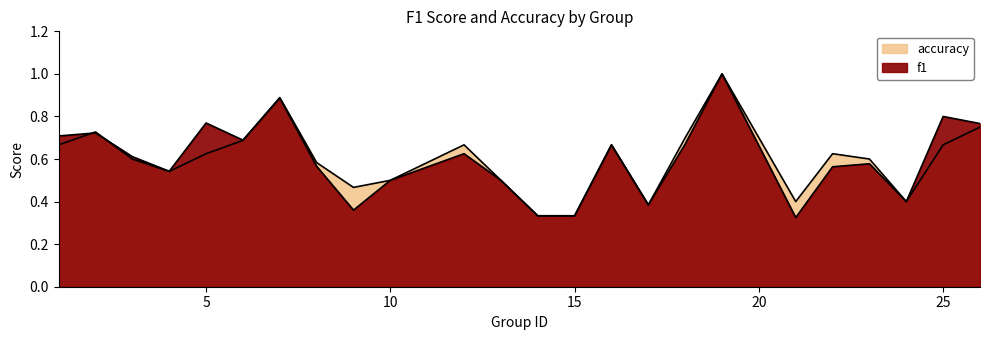

True or false: accuracy and f1 cross at least once.

True